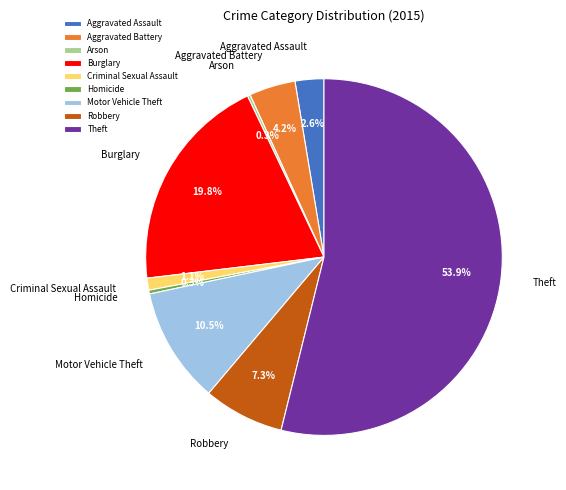

The Aggravated Assault slice represents 3% of the pie. True or false?

True